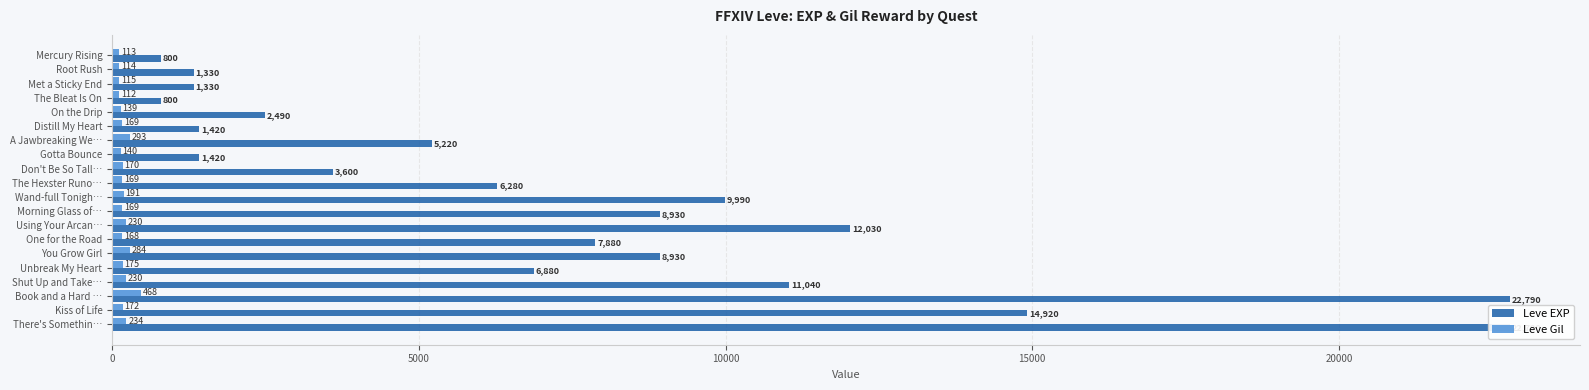

Which series has the largest total across all categories?

Leve EXP